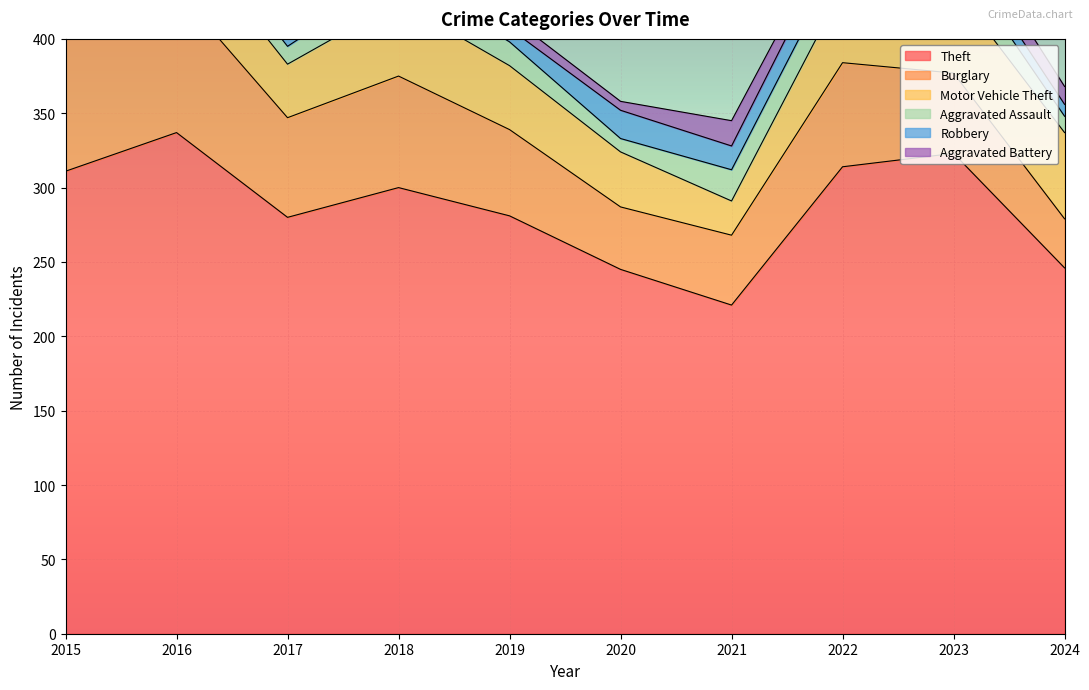

What is the sum of the Burglary values at 2018 and 2019?

133